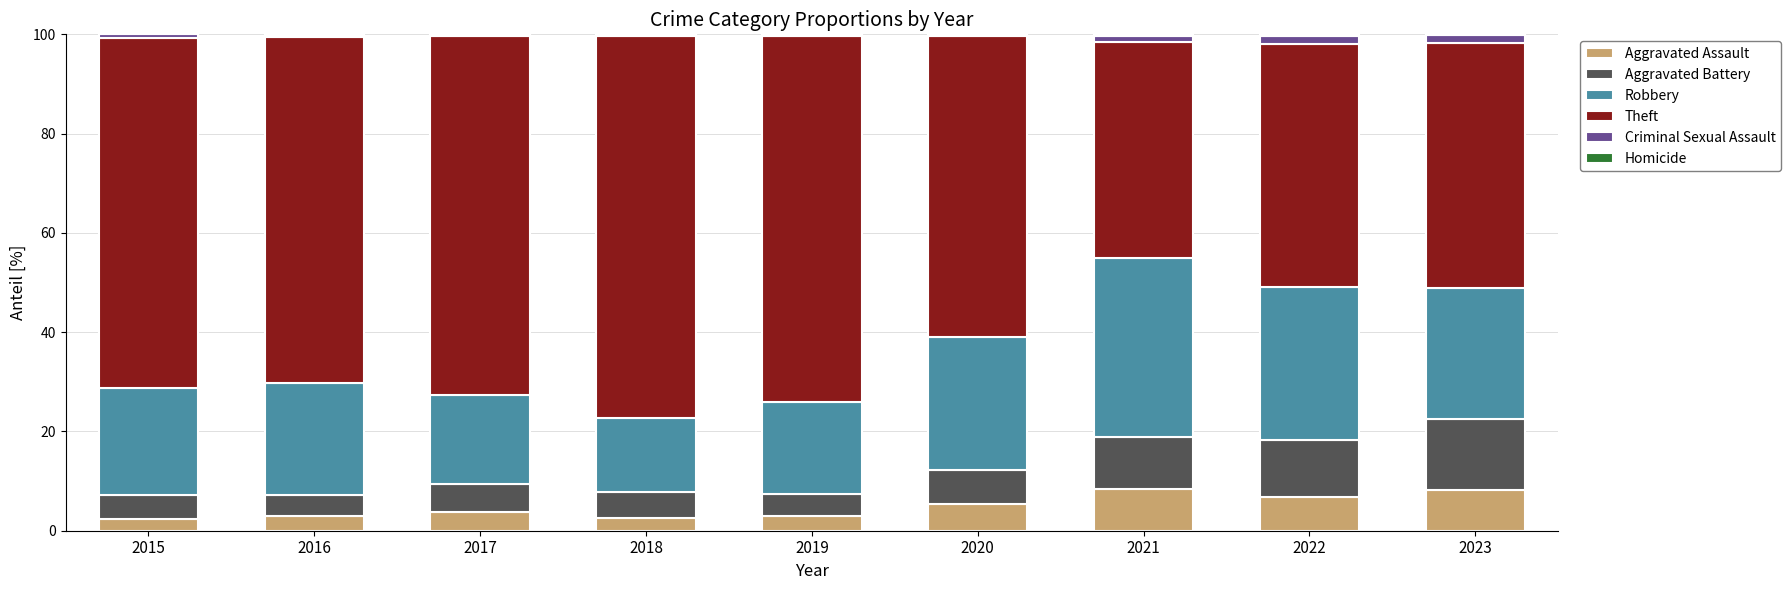

True or false: Aggravated Assault has a value of 5.4 at 2020.

True